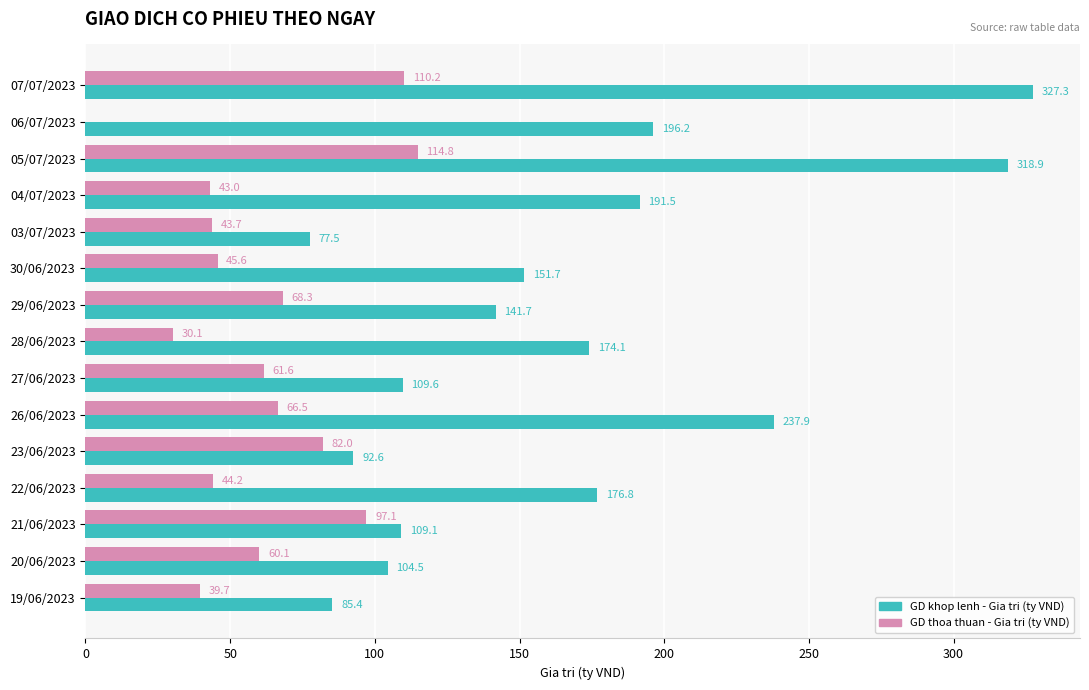

Which series has the largest total across all categories?

GD khop lenh - Gia tri (ty VND)